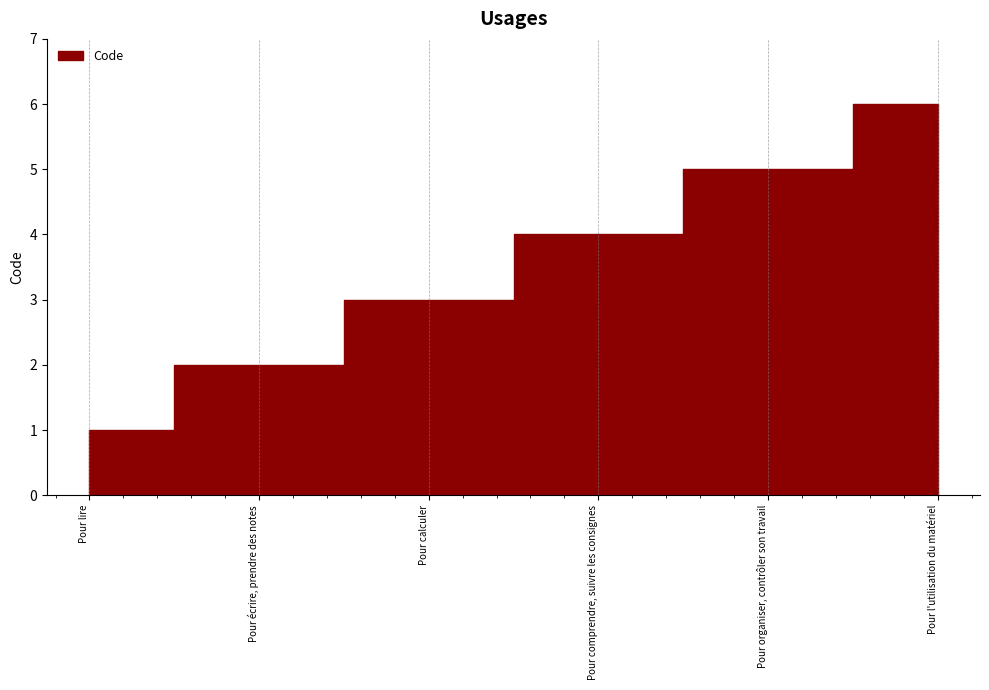

What is the greatest value displayed?

6